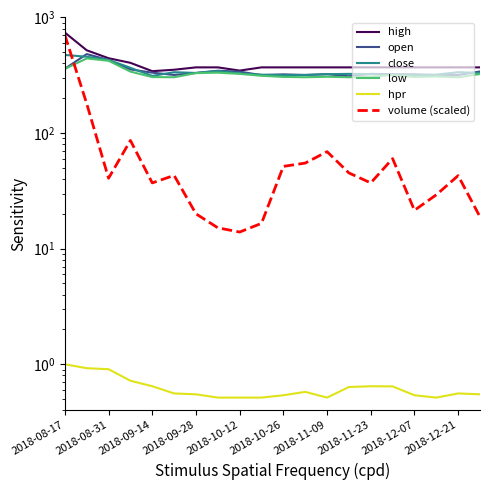

What is the sum of the high values at 2018-11-23 and 13?

740.0